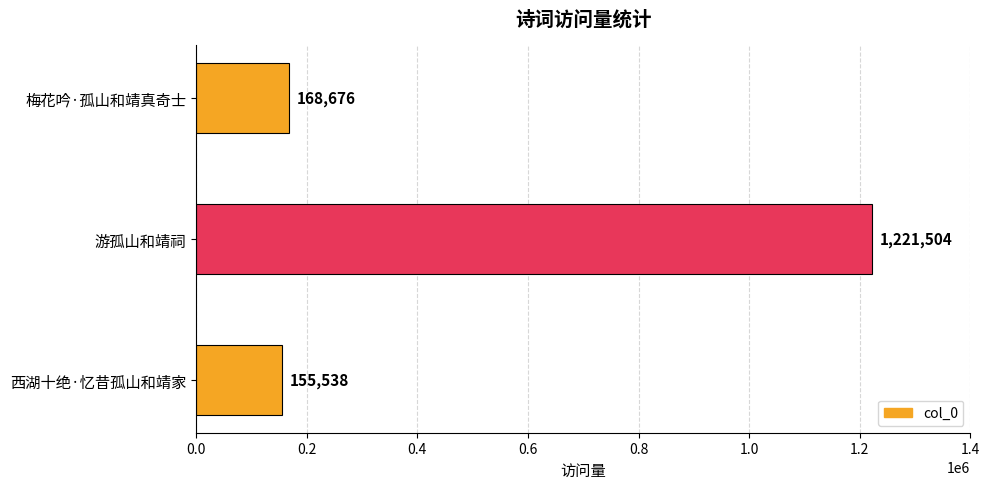

How many categories are shown in the chart?

3